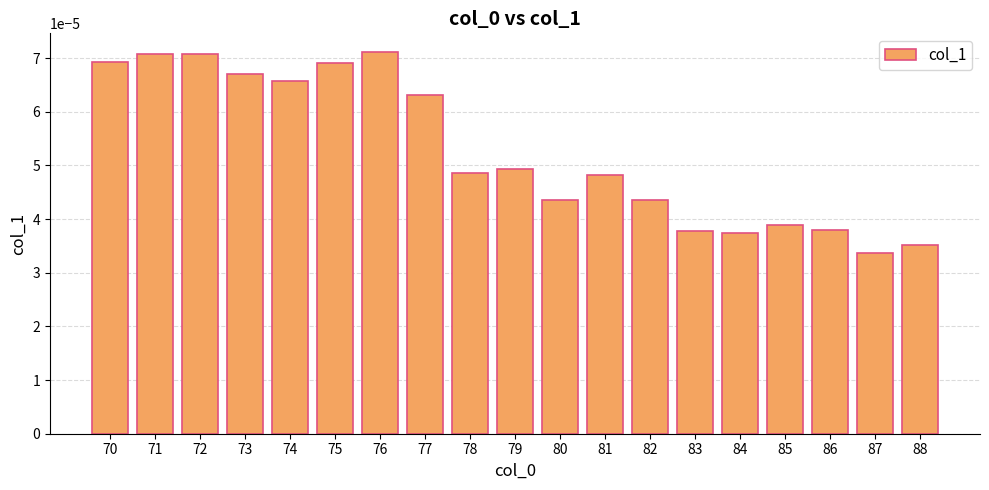

Are the bars horizontal?

No